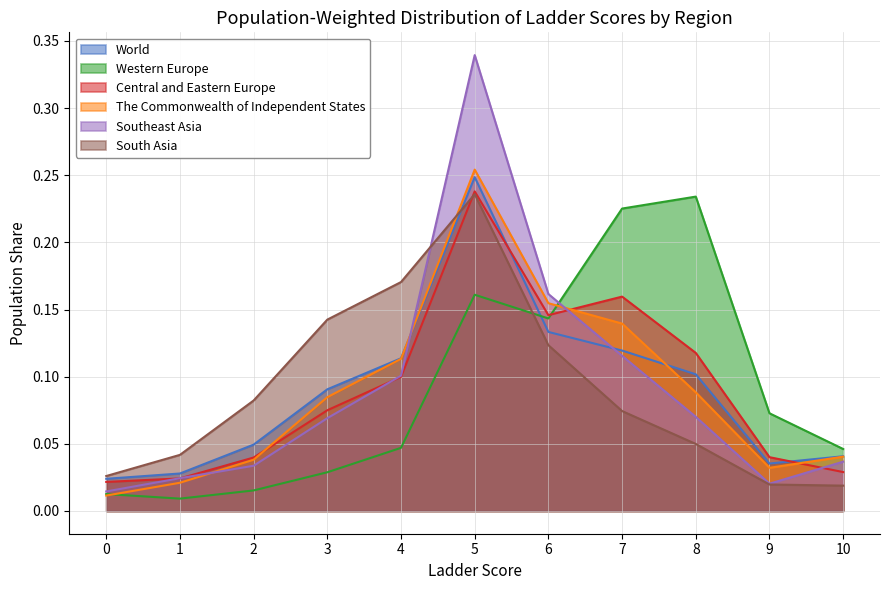

Rank the series by their maximum value, from highest to lowest.

Southeast Asia, The Commonwealth of Independent States, World, Central and Eastern Europe, South Asia, Western Europe